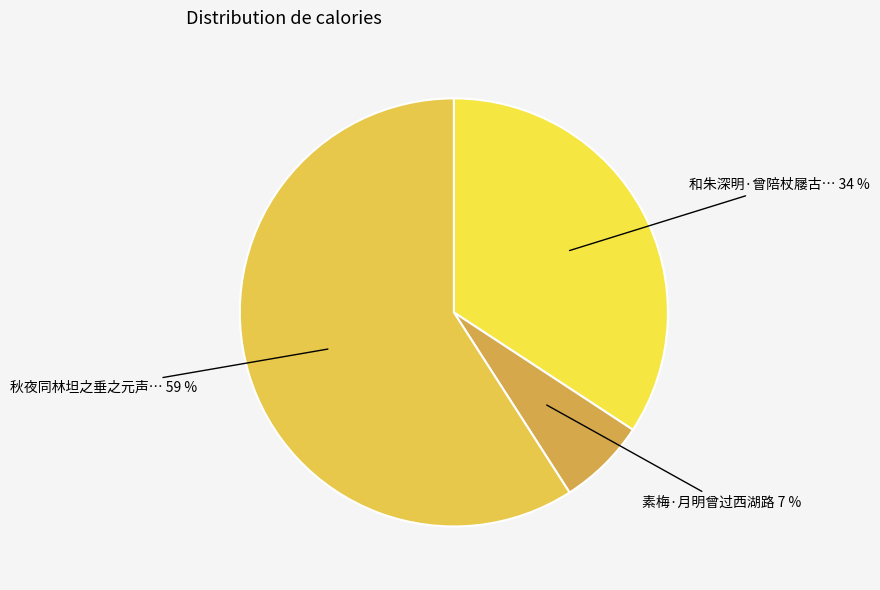

How many segments does this pie chart have?

3